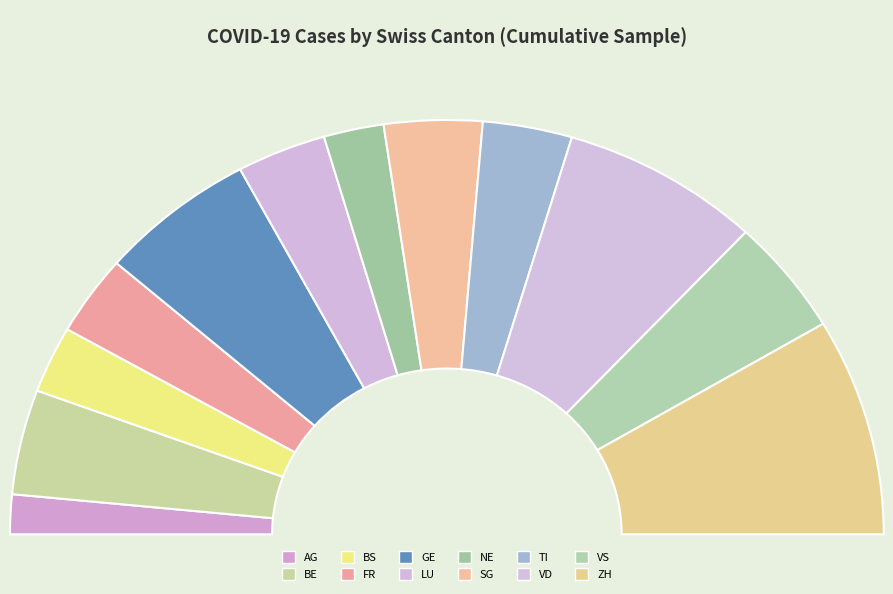

Count the number of slices in the pie.

12